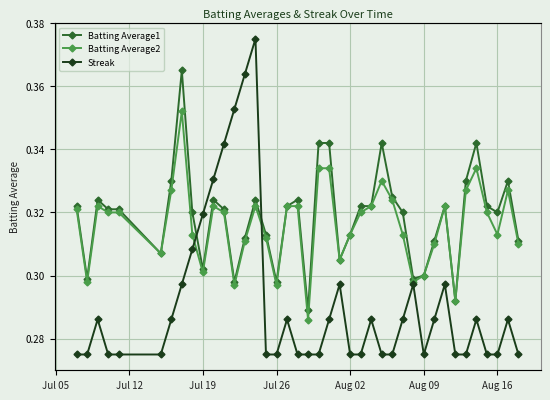

Count the Batting Average2 values in the range 0 to 1.

40